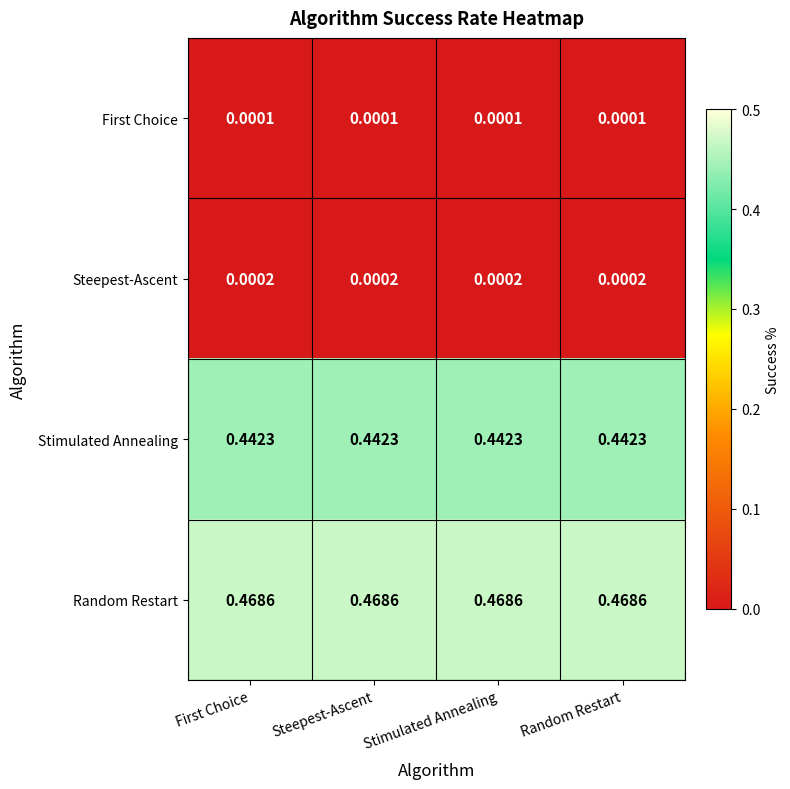

Which series has the largest total across all categories?

Random Restart